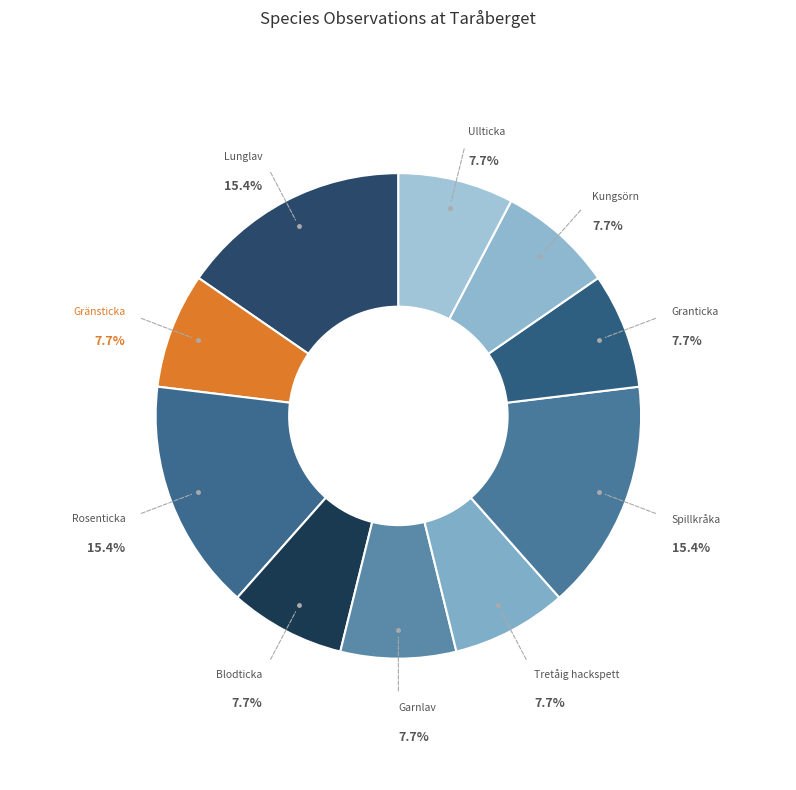

Does Gränsticka represent more than half of the total?

No